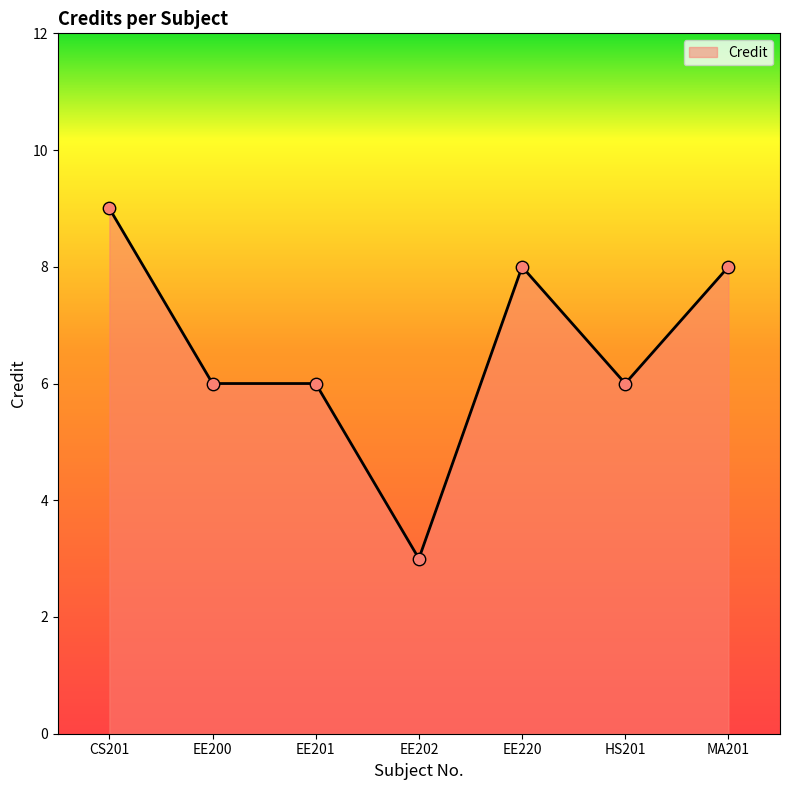

What is the change in value from HS201 to MA201?

+2